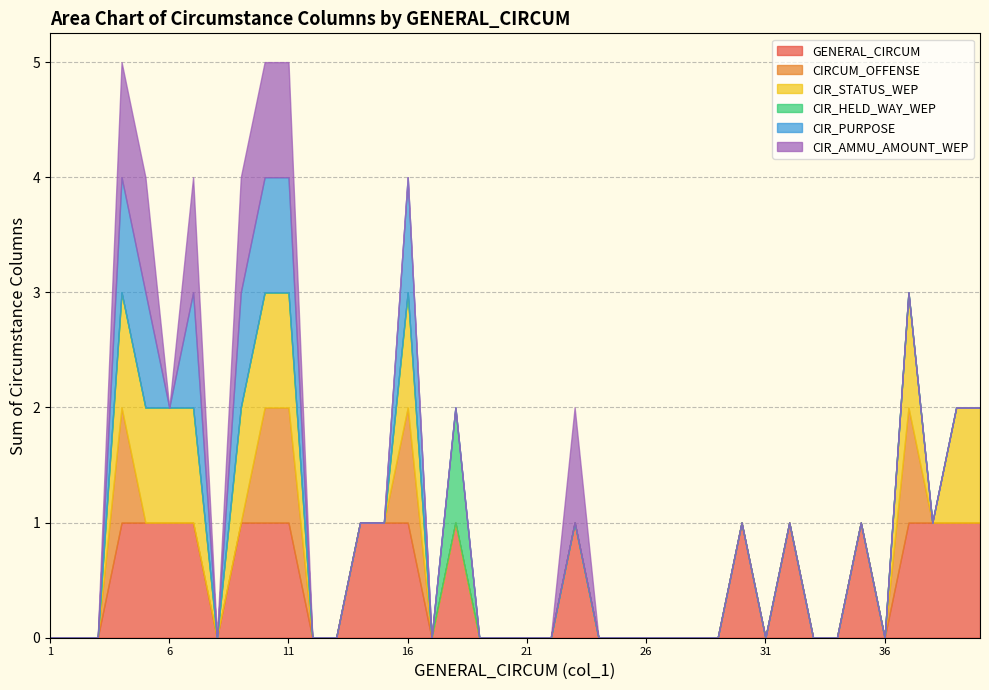

True or false: CIR_STATUS_WEP and CIR_PURPOSE cross at least once.

False